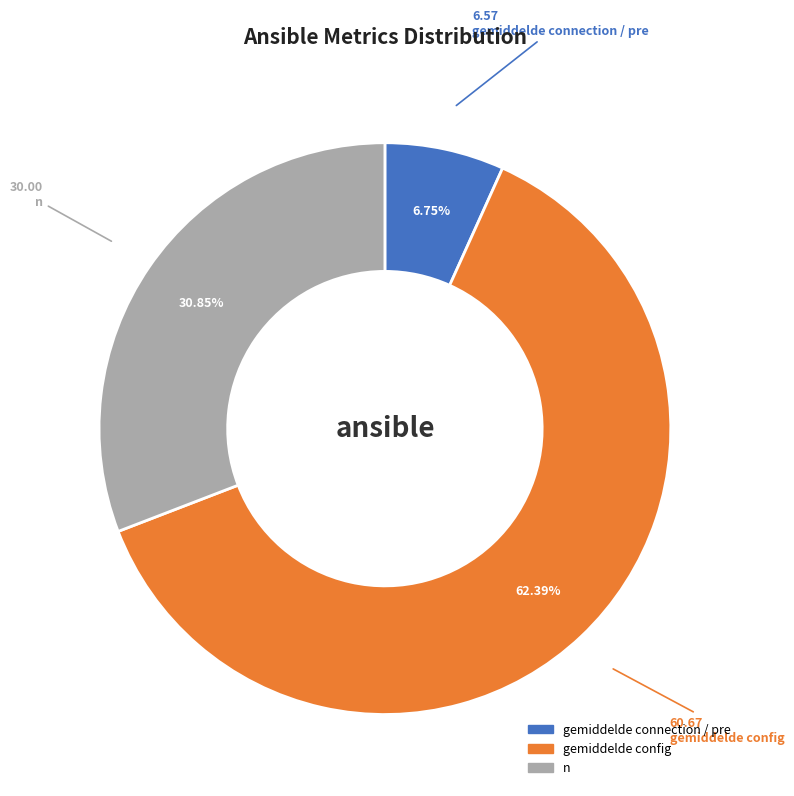

True or false: n accounts for 24% of the total.

False